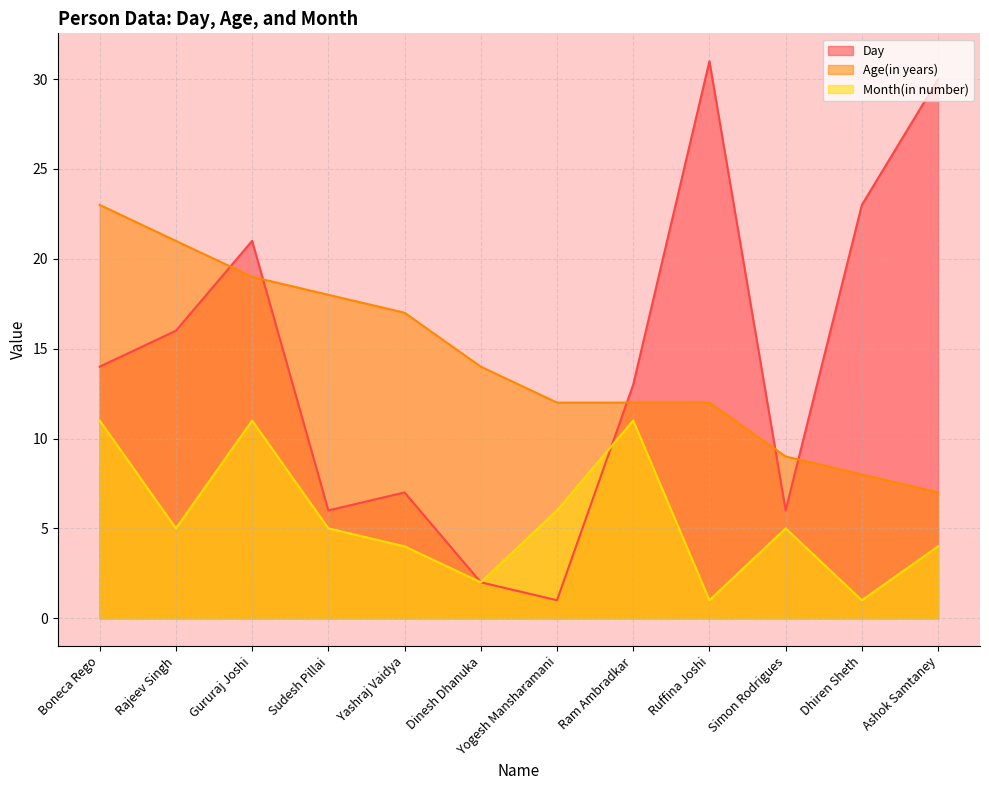

What are all the series names shown in the legend?

Day, Age(in years), Month(in number)